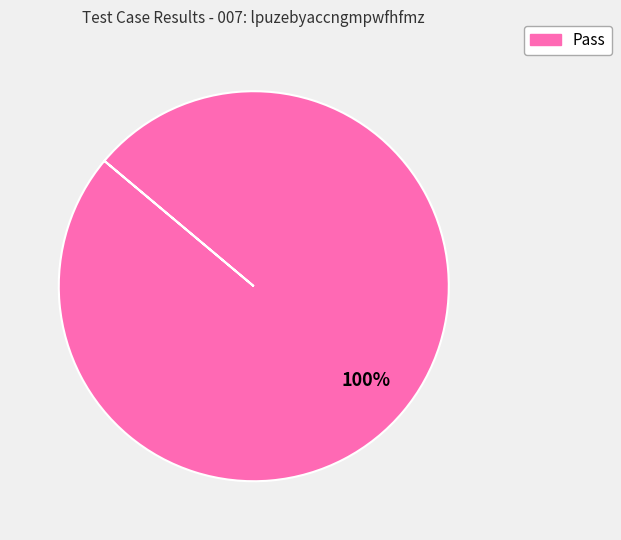

Is there any slice that represents more than half of the pie?

Yes